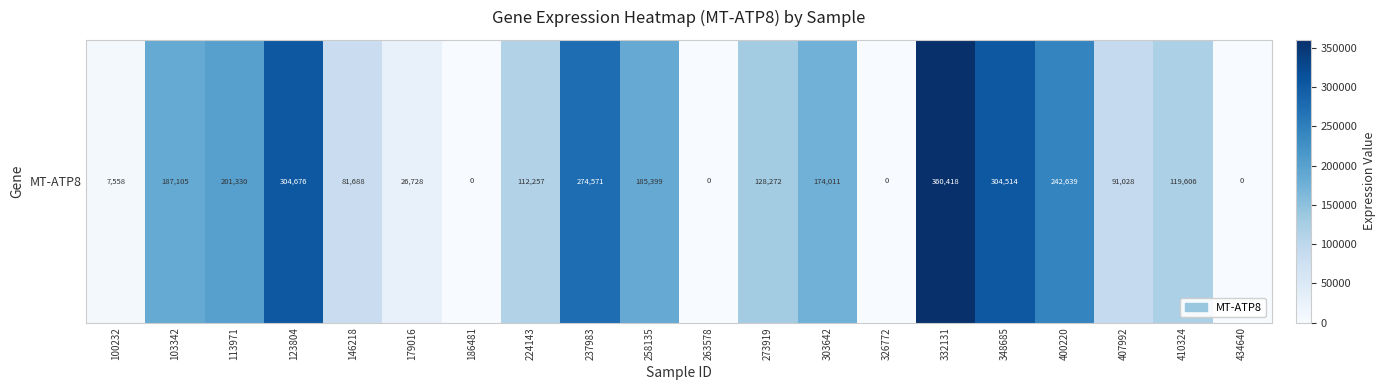

True or false: the data shows 0 at 326772.

True